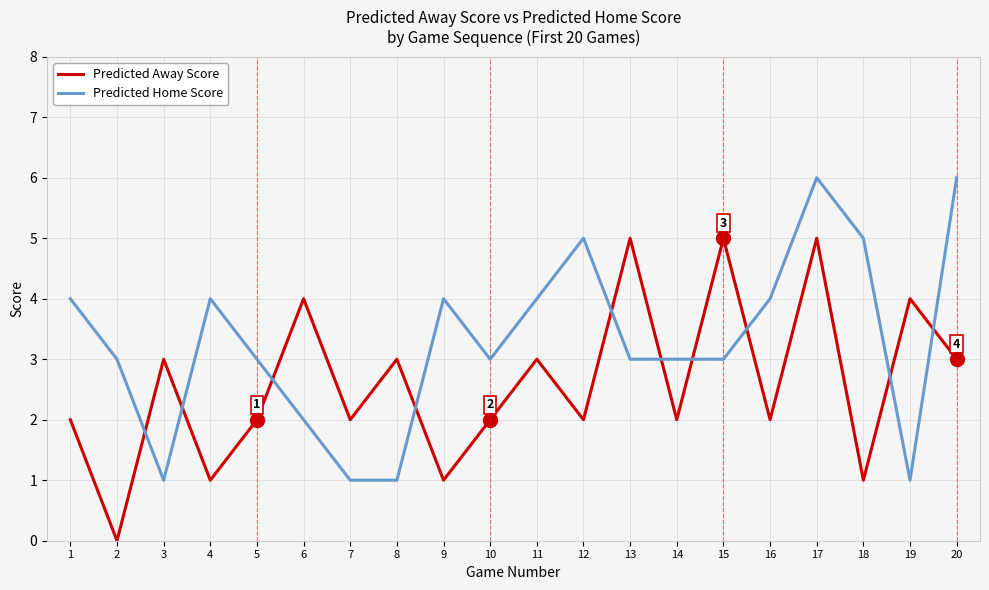

How many lines are shown in the chart?

2